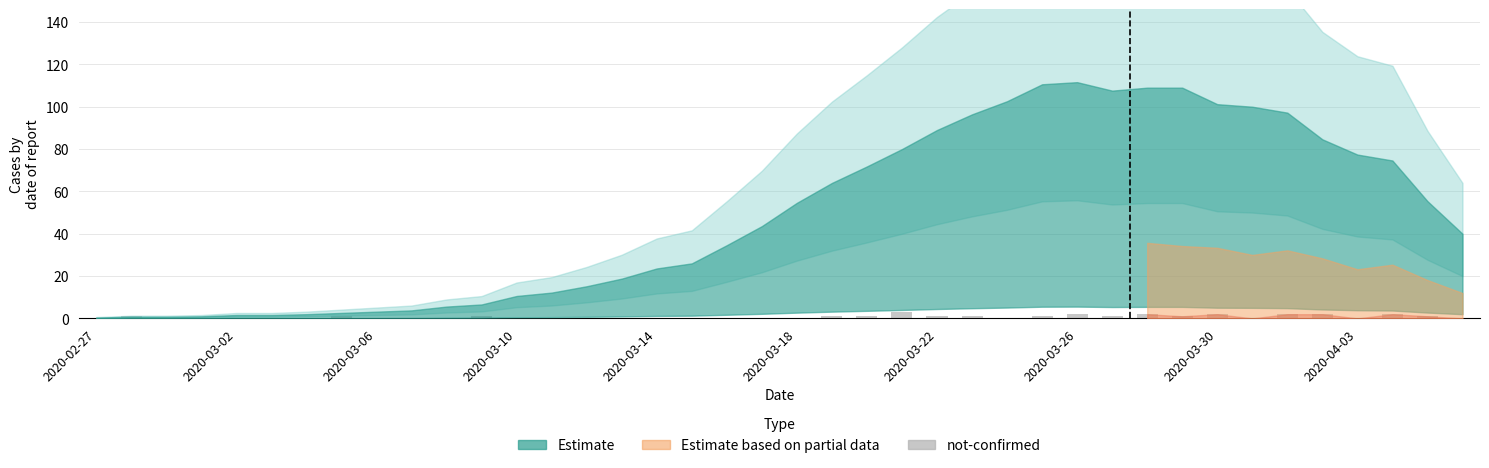

What is the greatest value displayed?

3